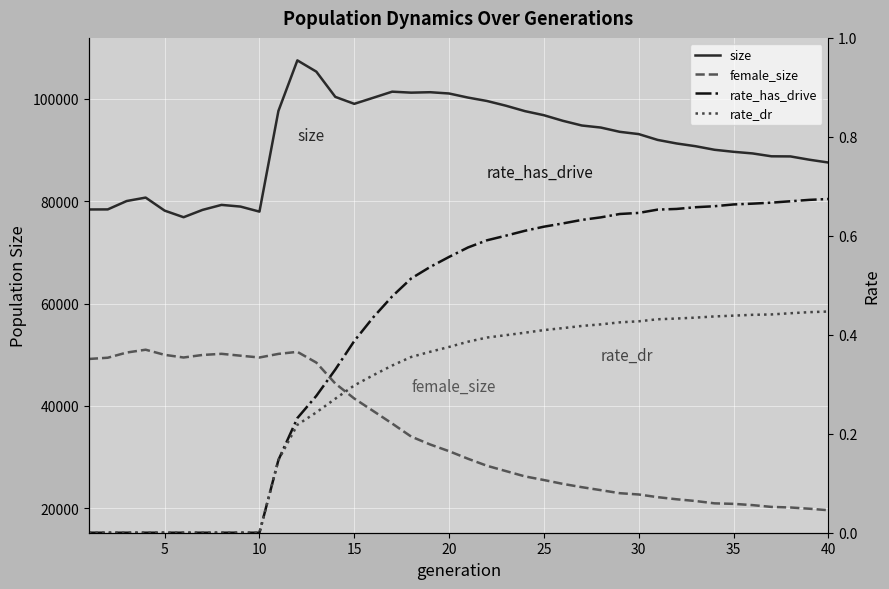

Reading left to right, extract all data points from this chart.

size: 78381.0	78395.0	80035.0	80705.0	78157.0	76867.0	78301.0	79276.0	78948.0	77960.0	97635.0	107520.0	105317.0	100388.0	99026.0	100211.0	101406.0	101213.0	101299.0	101048.0	100247.0	99582.0	98657.0	97600.0	96804.0	95711.0	94793.0	94393.0	93558.0	93114.0	91975.0	91281.0	90744.0	90047.0	89653.0	89337.0	88775.0	88751.0	88105.0	87556.0
female_size: 49163.0	49406.0	50421.0	50974.0	49970.0	49453.0	49949.0	50170.0	49805.0	49452.0	50156.0	50555.0	48457.0	44363.0	41436.0	38998.0	36542.0	34000.0	32454.0	31140.0	29660.0	28290.0	27250.0	26215.0	25508.0	24752.0	24108.0	23526.0	22933.0	22680.0	22156.0	21744.0	21403.0	20947.0	20848.0	20603.0	20253.0	20139.0	19896.0	19603.0
rate_has_drive: 0.0	0.0	0.0	0.0	0.0	0.0	0.0	0.0	0.0	0.0	0.1	0.2	0.3	0.3	0.4	0.4	0.5	0.5	0.5	0.6	0.6	0.6	0.6	0.6	0.6	0.6	0.6	0.6	0.6	0.6	0.7	0.7	0.7	0.7	0.7	0.7	0.7	0.7	0.7	0.7
rate_dr: 0.0	0.0	0.0	0.0	0.0	0.0	0.0	0.0	0.0	0.0	0.1	0.2	0.2	0.3	0.3	0.3	0.3	0.4	0.4	0.4	0.4	0.4	0.4	0.4	0.4	0.4	0.4	0.4	0.4	0.4	0.4	0.4	0.4	0.4	0.4	0.4	0.4	0.4	0.4	0.4